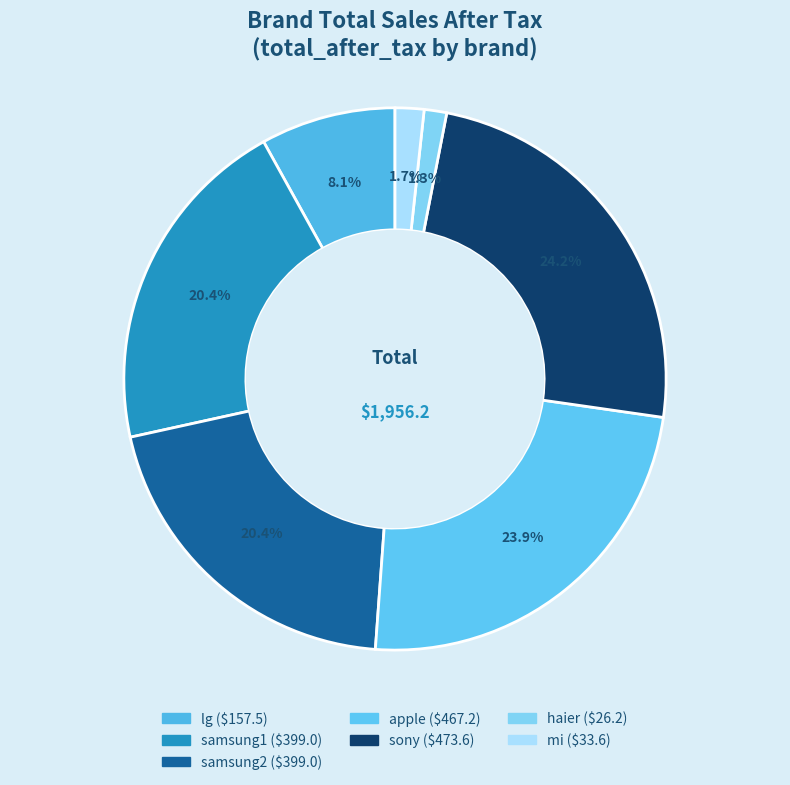

What percentage is the samsung1 slice, to the nearest percent?

20%